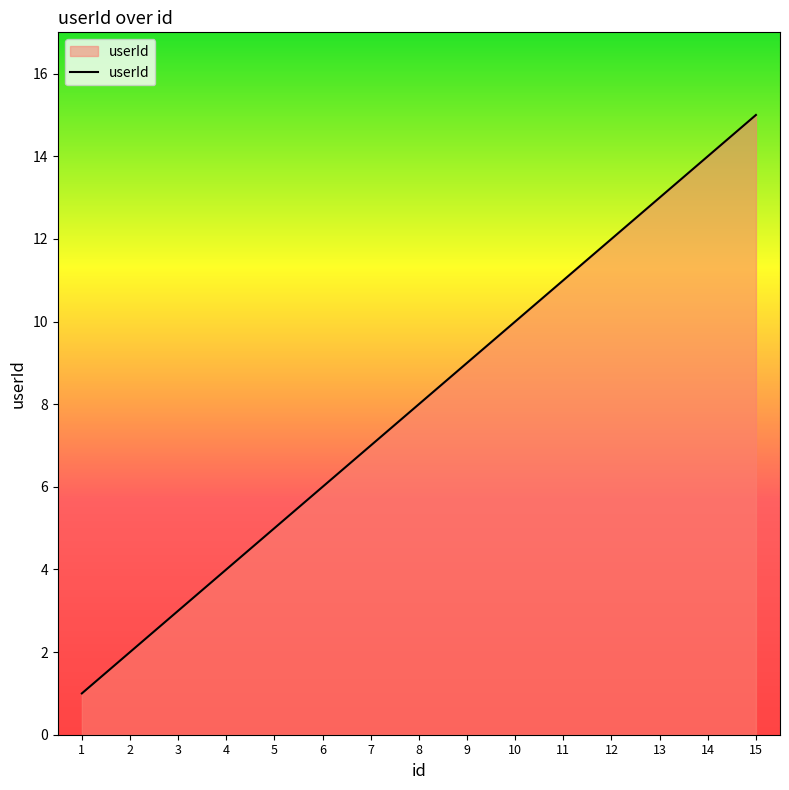

Is it true that the value at 11 is 3?

False